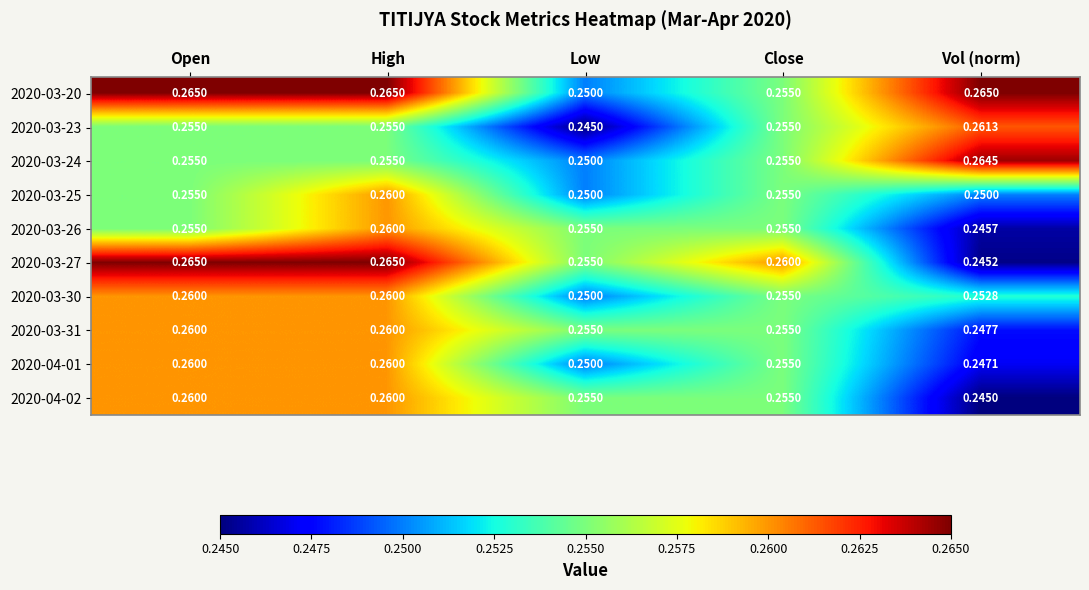

At which category is the sum across all series the highest?

High